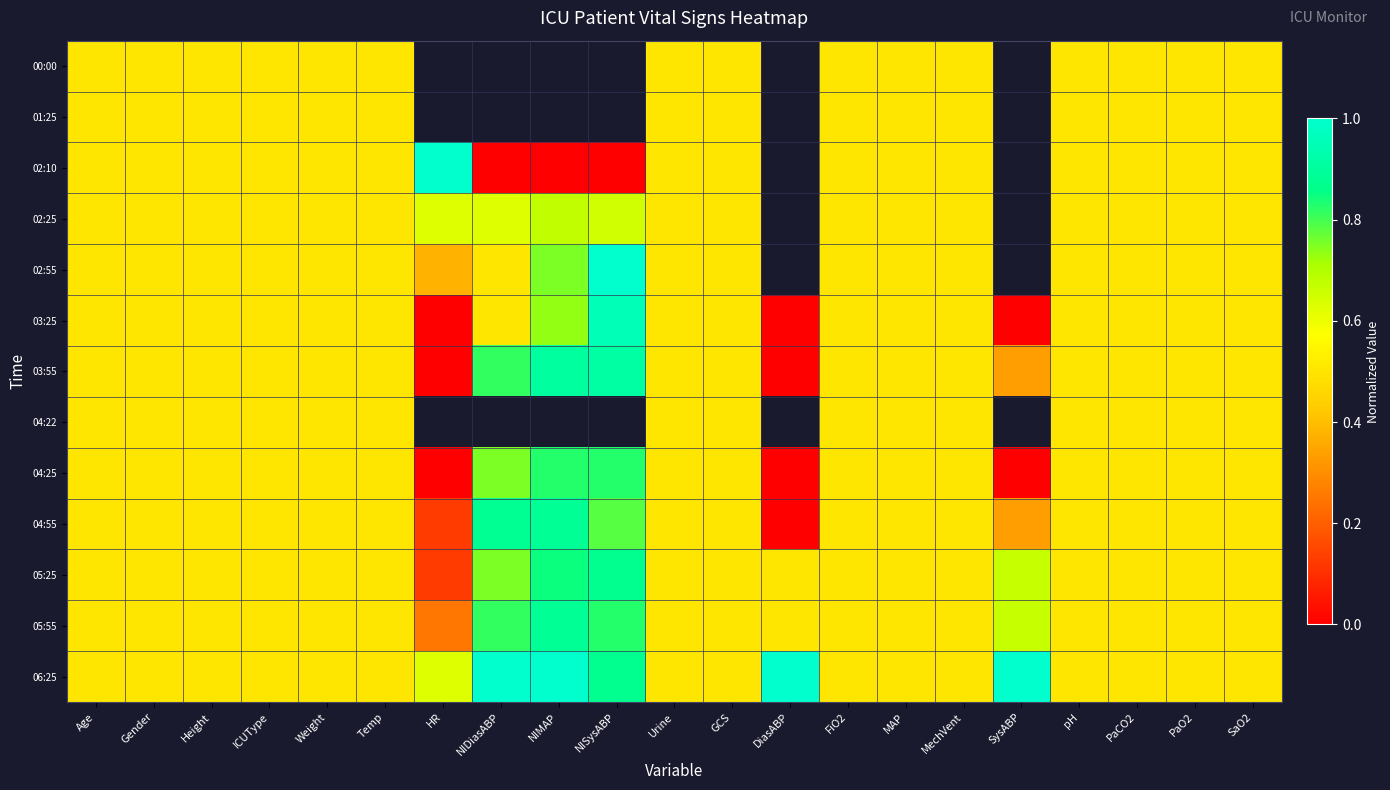

At how many categories does at least one series exceed 0?

21